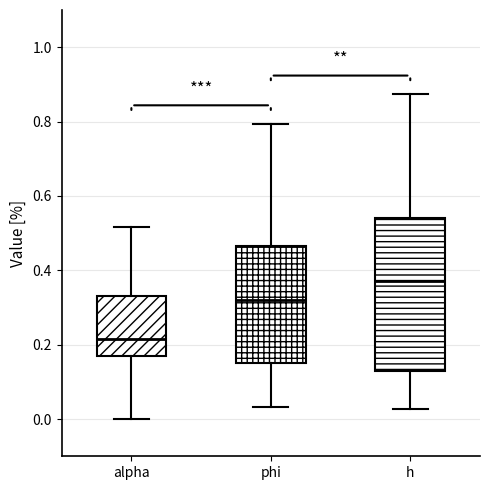

Comparing the boxes themselves (not the whiskers), which one is the tallest?

h